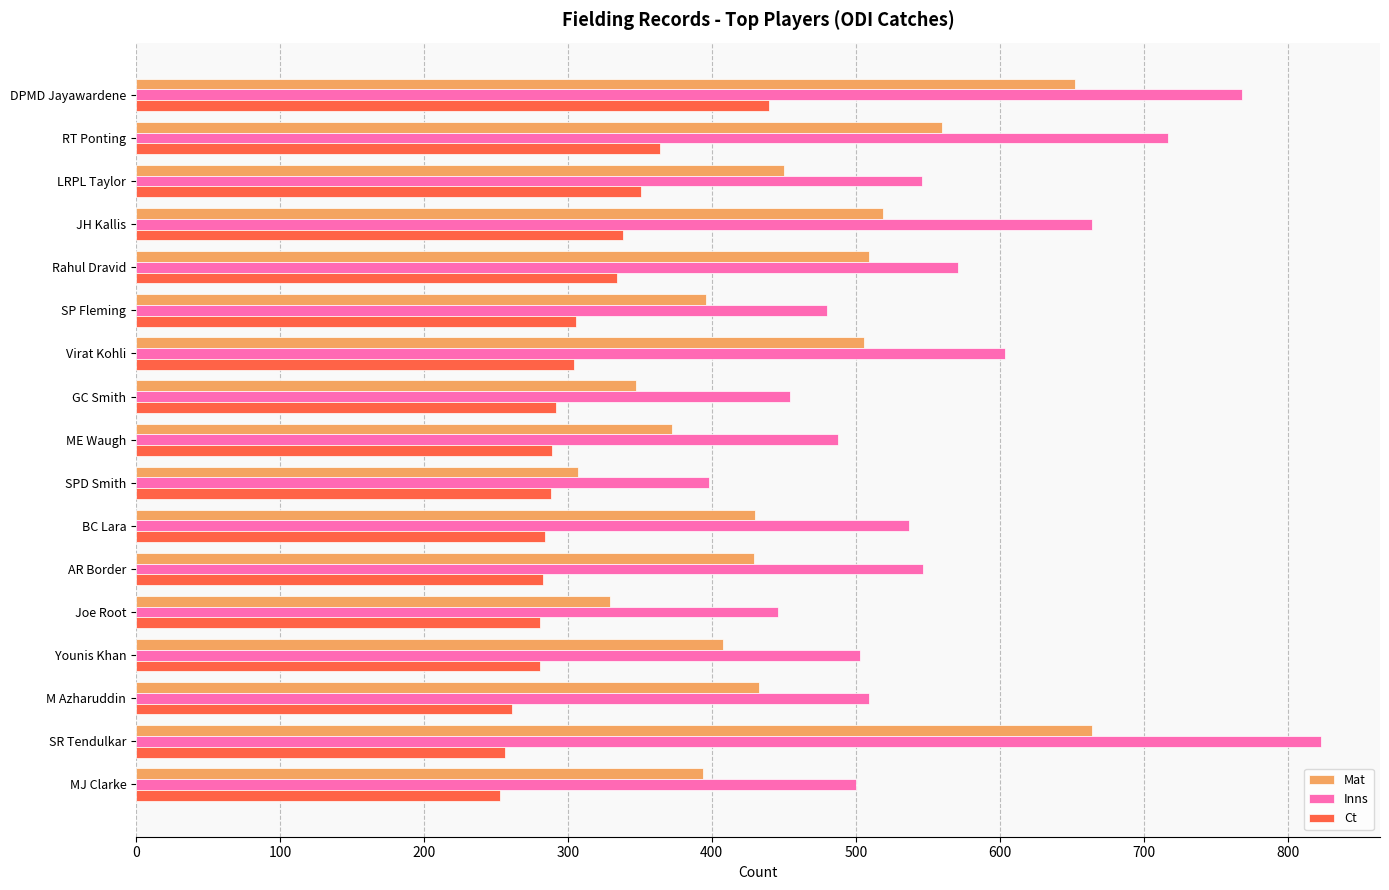

Rank the series by their average value, from lowest to highest.

Ct, Mat, Inns